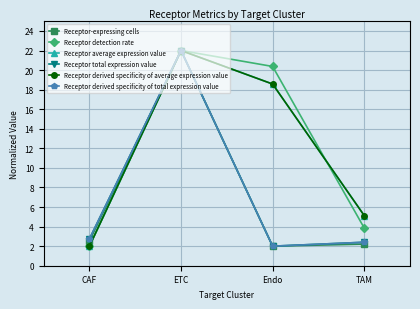

What position from the right is ETC?

3